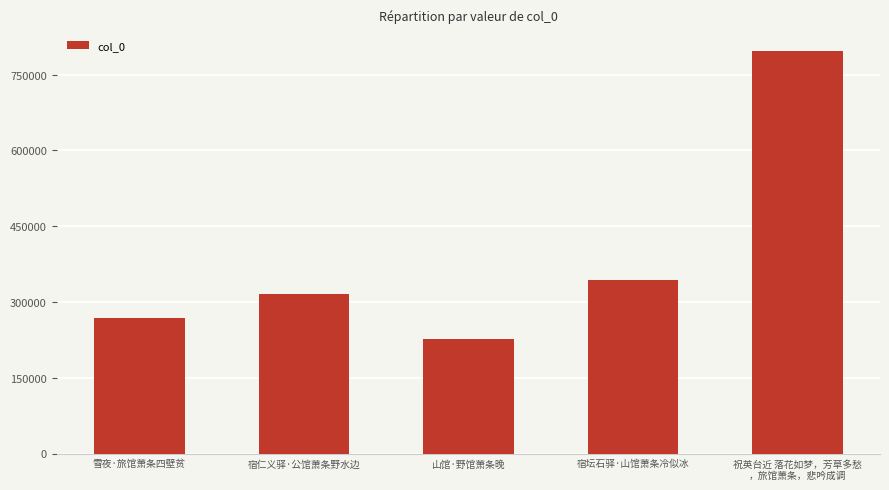

The chart shows a value of 387023 at 山馆·野馆萧条晚. True or false?

False